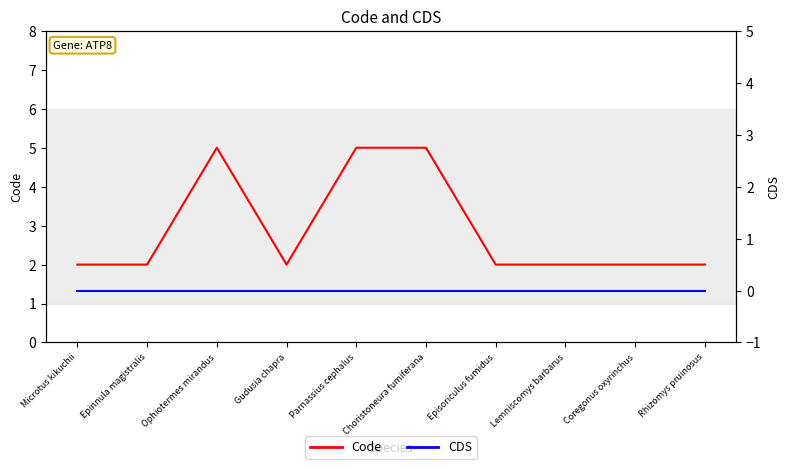

Which category has the lowest value across all series?

Microtus kikuchii